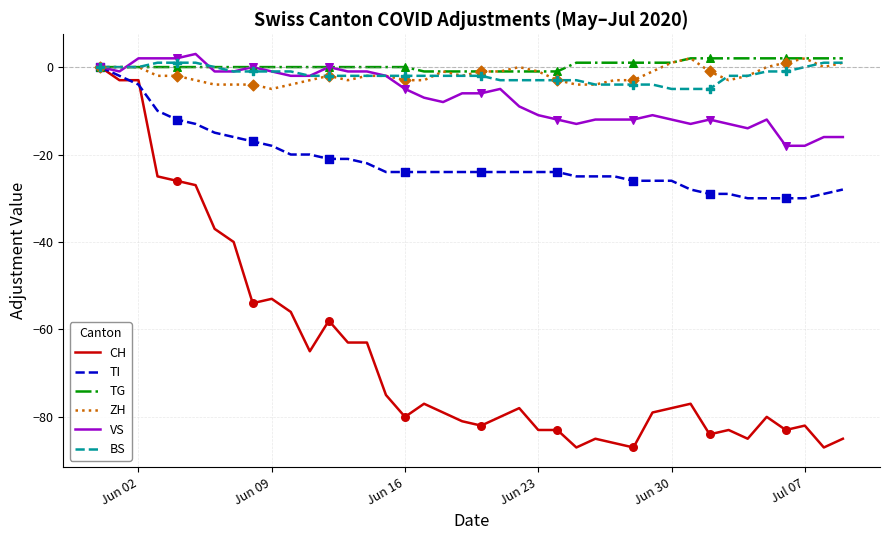

Which series has the largest total across all categories?

TG